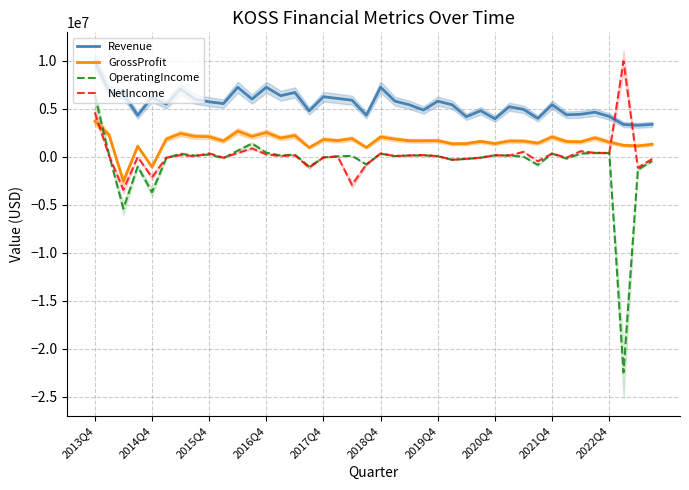

At which label is NetIncome closest to 3245951?

2013Q4